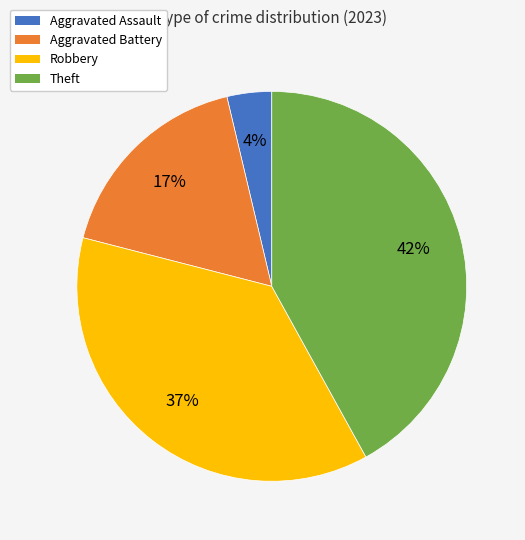

Between Aggravated Assault and Robbery, which is larger?

Robbery